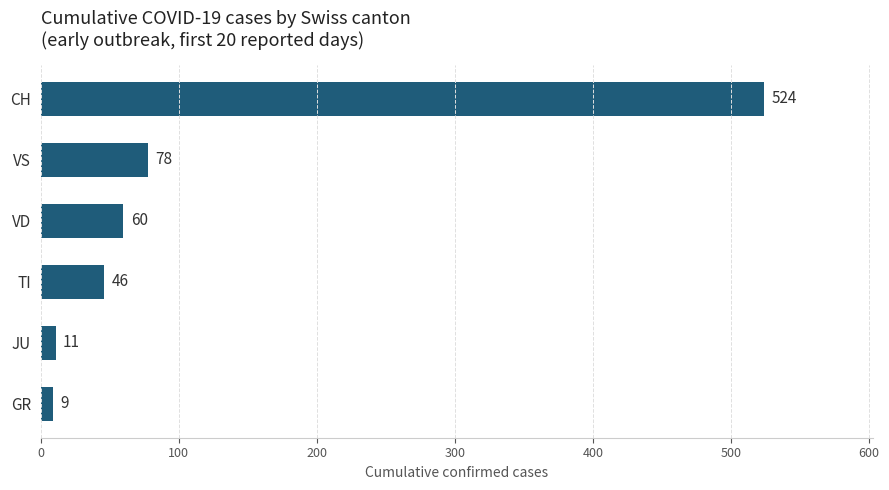

Rank the categories by value from highest to lowest.

CH, VS, VD, TI, JU, GR